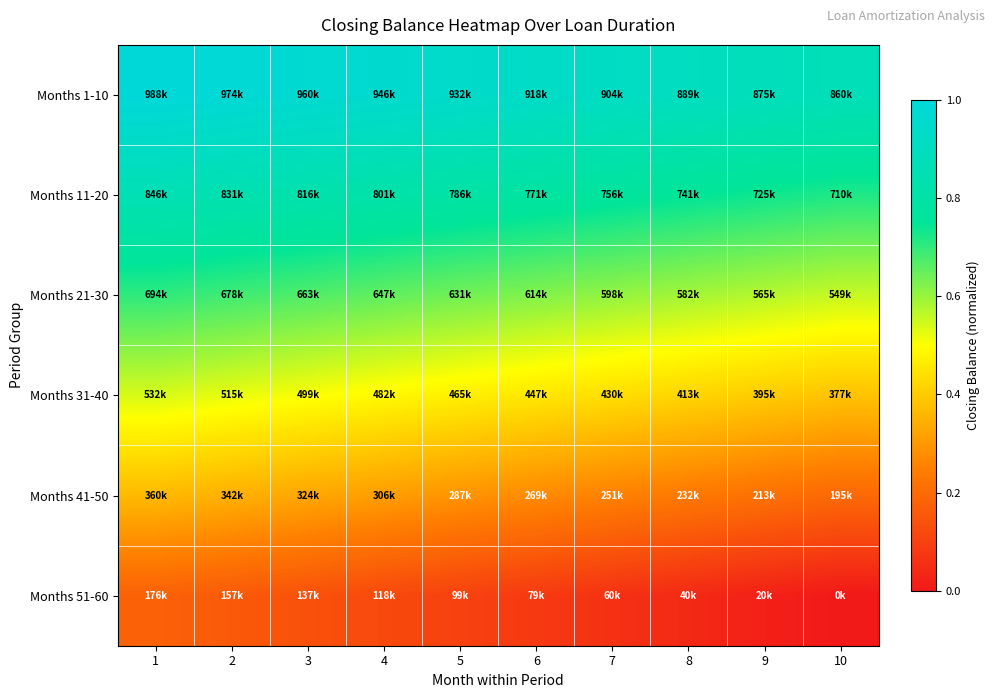

Rank the series by their average value, from lowest to highest.

Months 51-60, Months 41-50, Months 31-40, Months 21-30, Months 11-20, Months 1-10